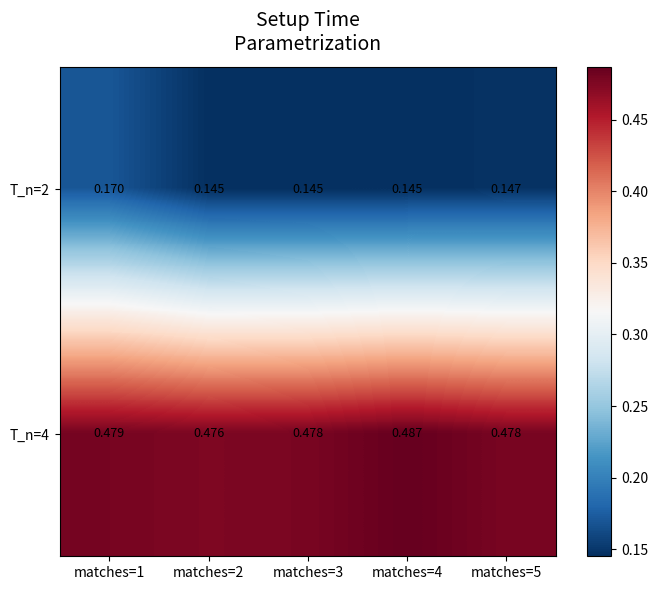

Count the number of categories in the chart.

5